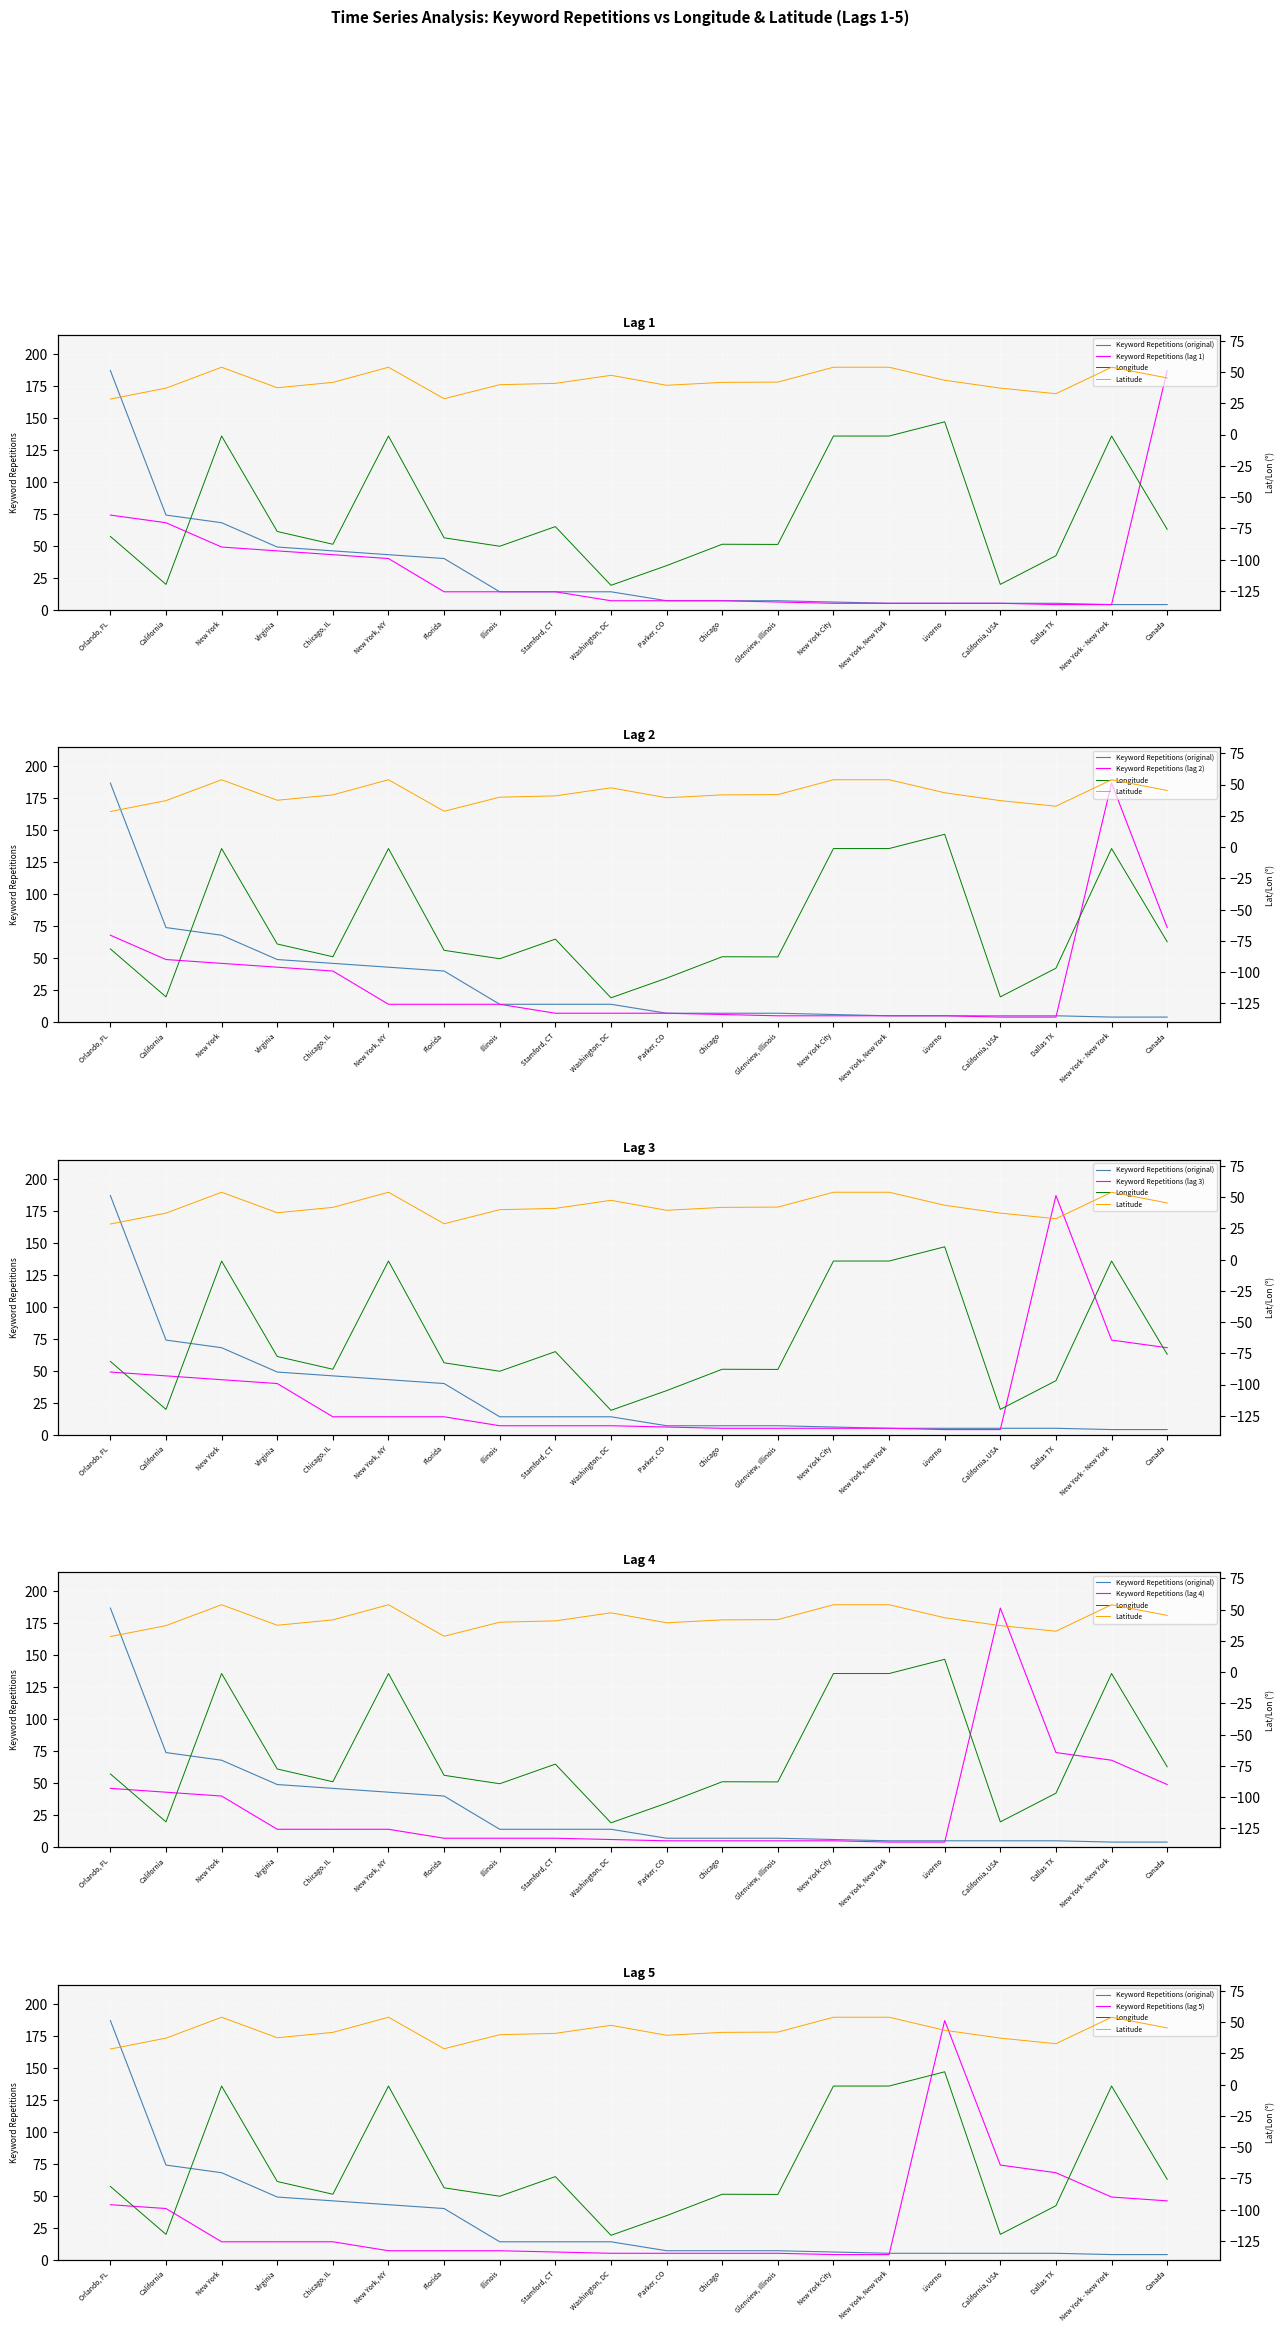

What is the smallest value displayed?

-120.5